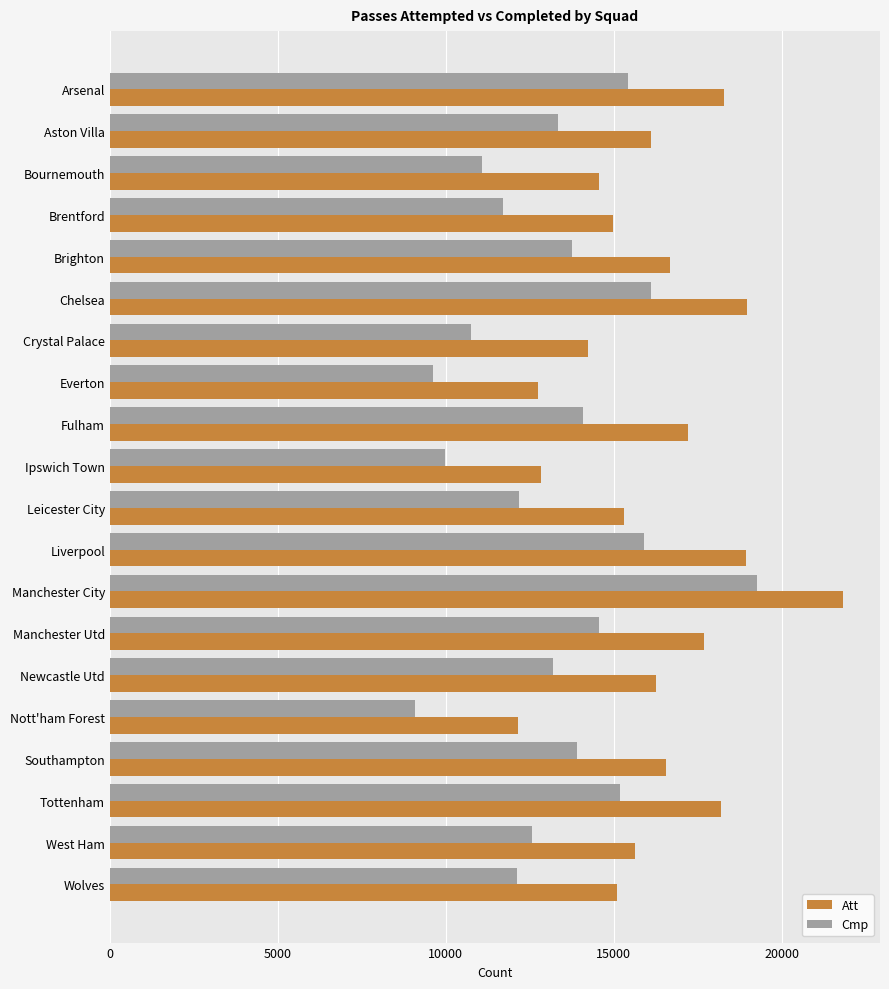

The Att series shows 16095 at Aston Villa. True or false?

True